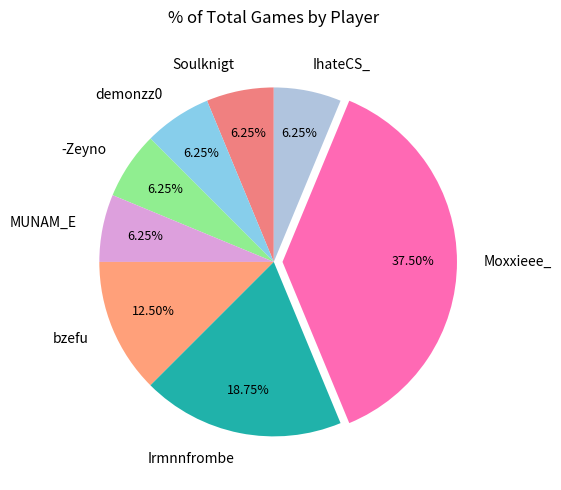

To the nearest percent, what percentage of the pie is MUNAM_E?

6%